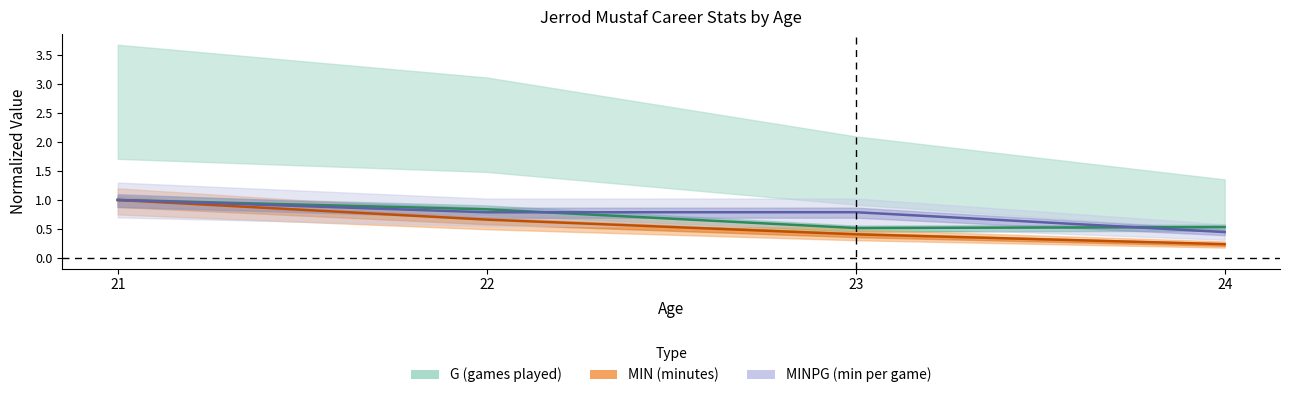

True or false: MIN and MINPG cross at least once.

False